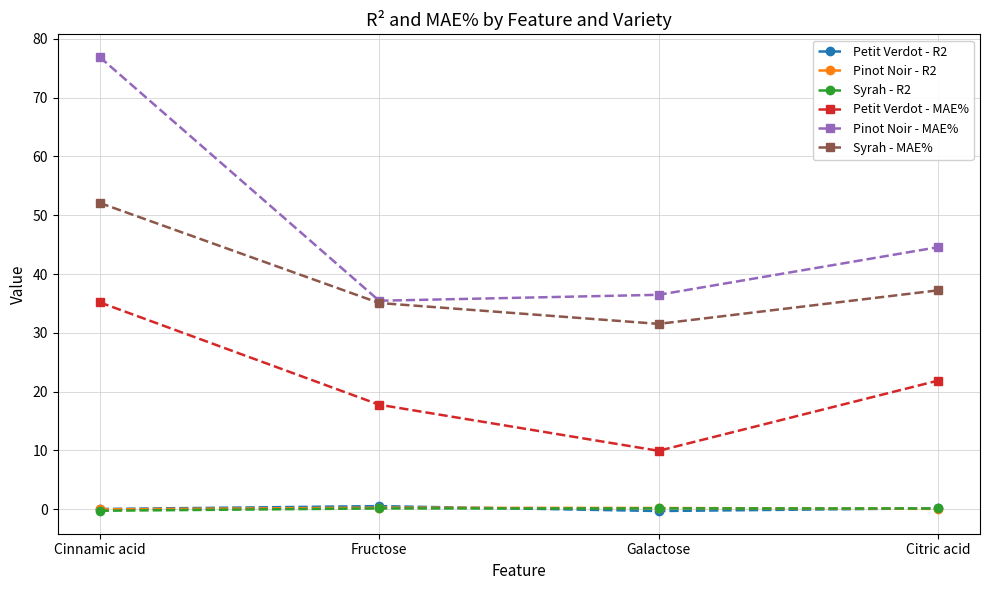

Between Fructose and Citric acid, which series saw the biggest shift?

Pinot Noir - MAE%